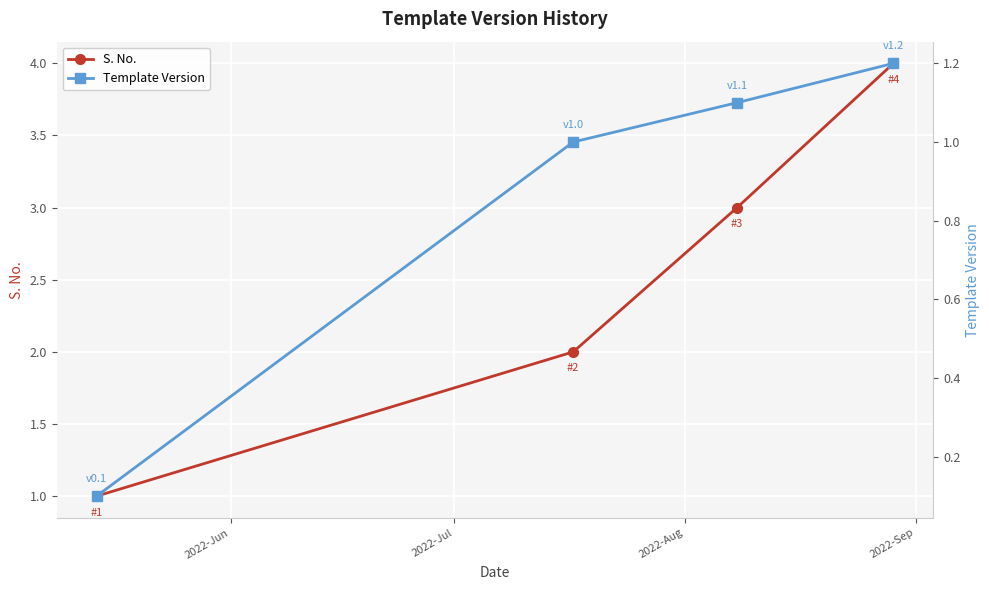

What is the highest value of the S. No. series?

4